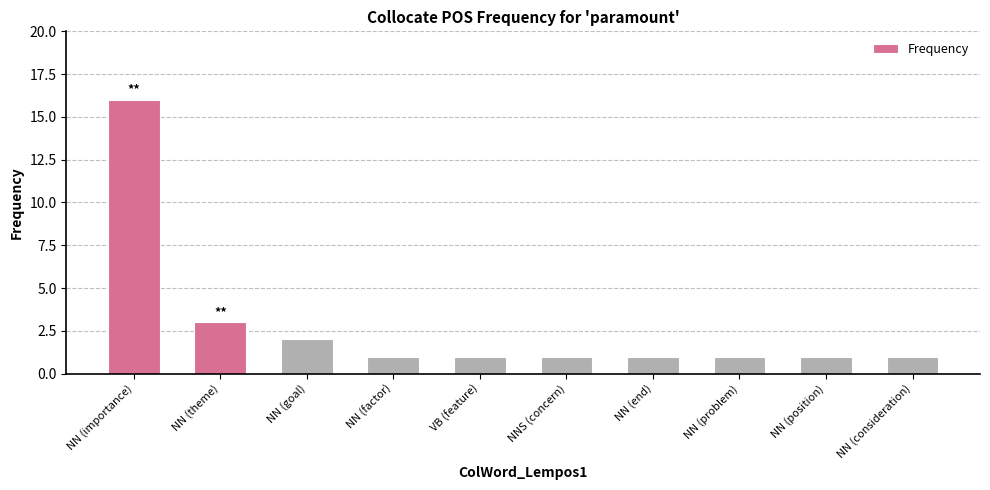

What is the label of the 10th bar from the left?

NN (consideration)